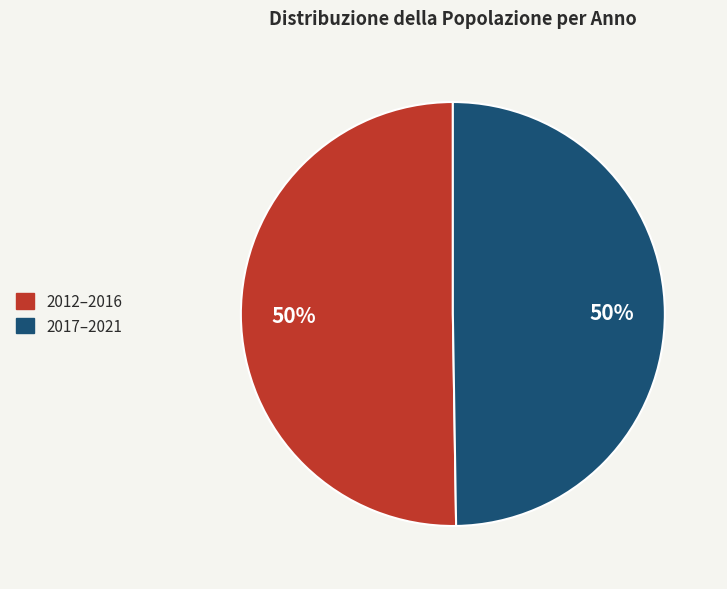

Count the number of slices in the pie.

2